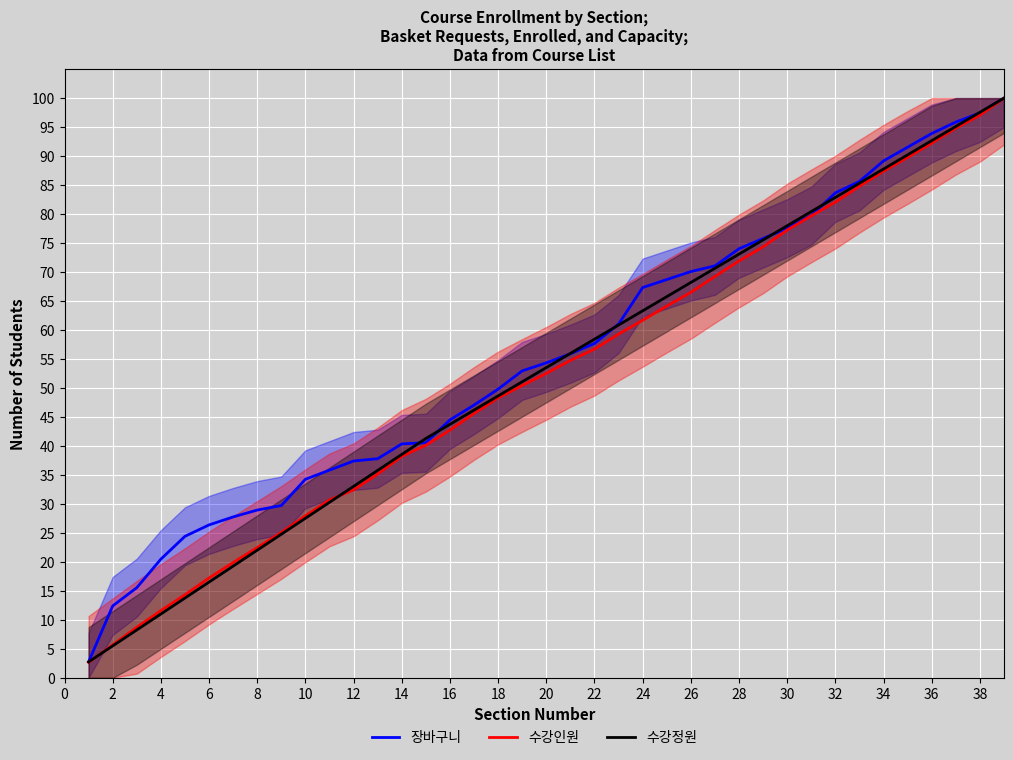

Is it true that 수강정원 equals 82.9 at 32?

True